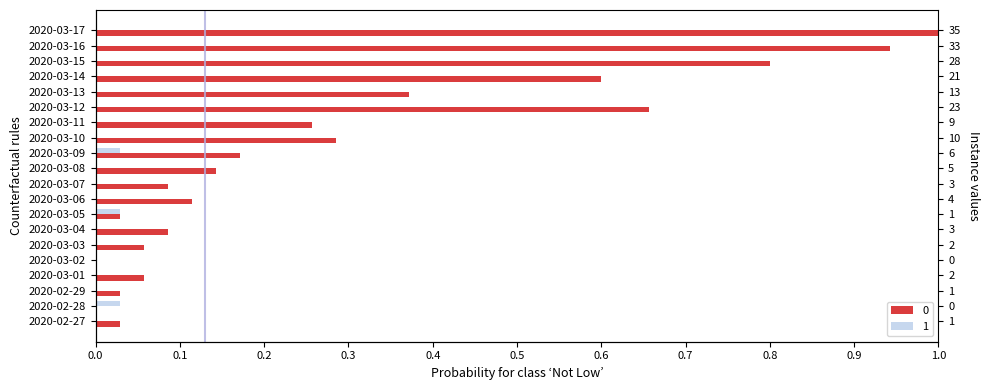

How many bars are there in each group?

2